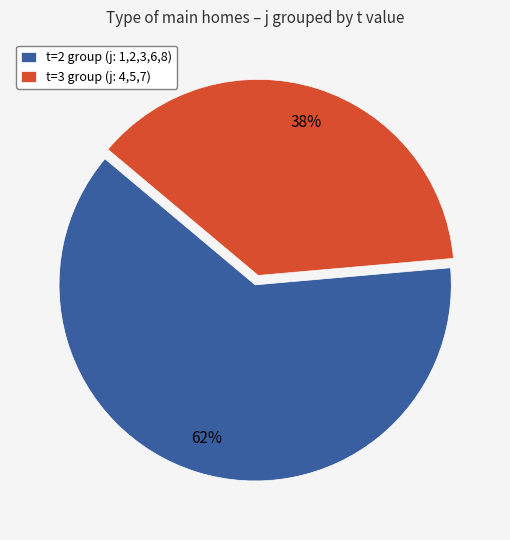

To the nearest percent, what portion does t=3 group (j: 4,5,7) represent?

38%